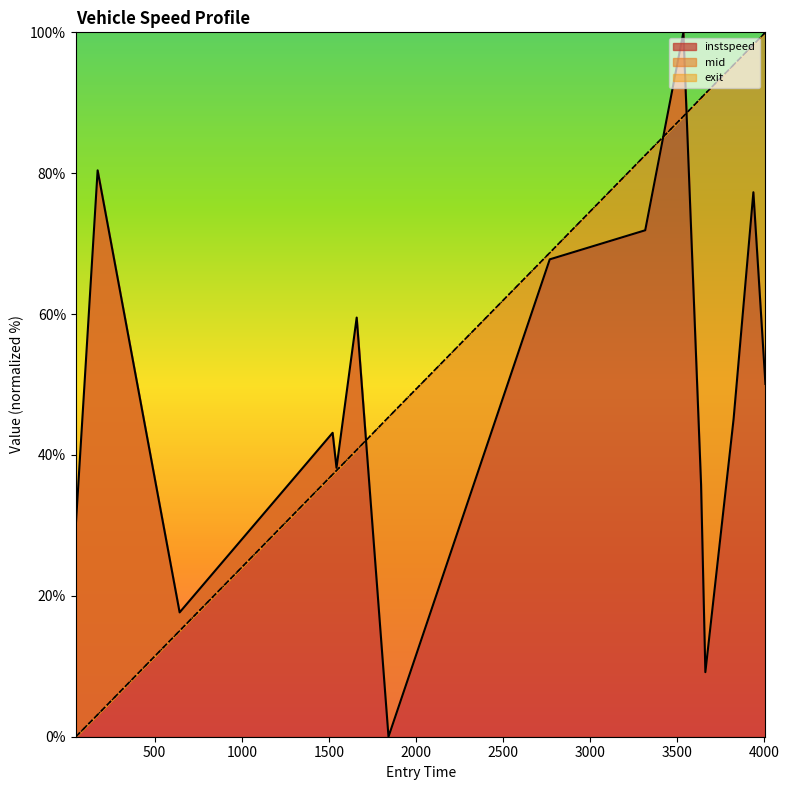

What is the maximum value for instspeed?

100.0